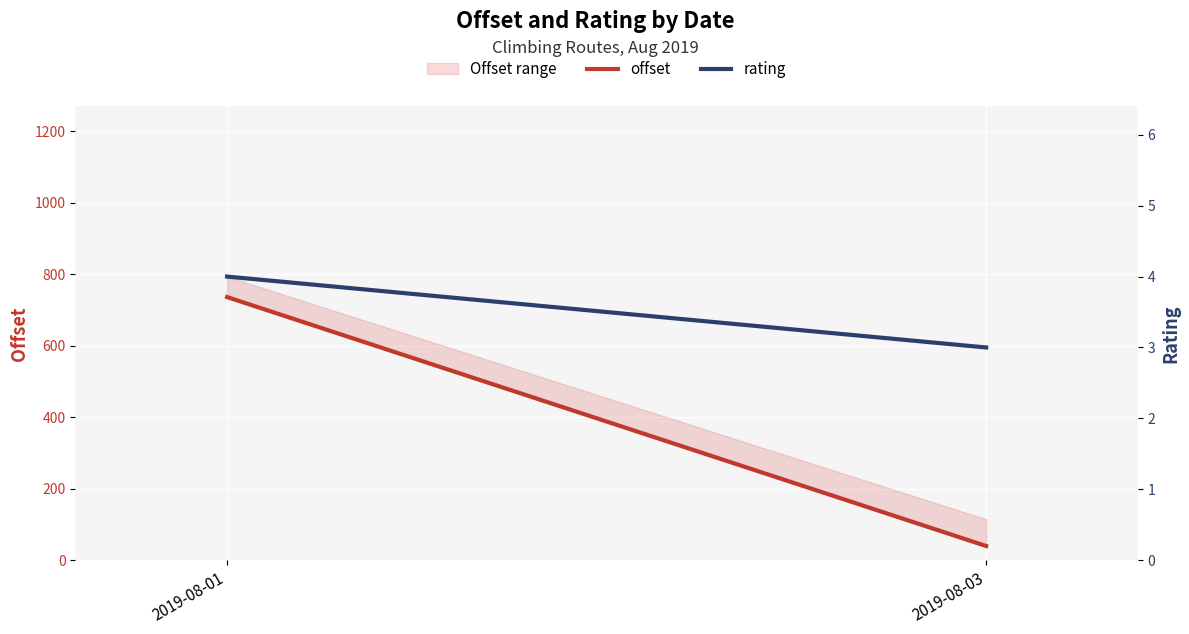

Is this an area chart (filled region under the line)?

No